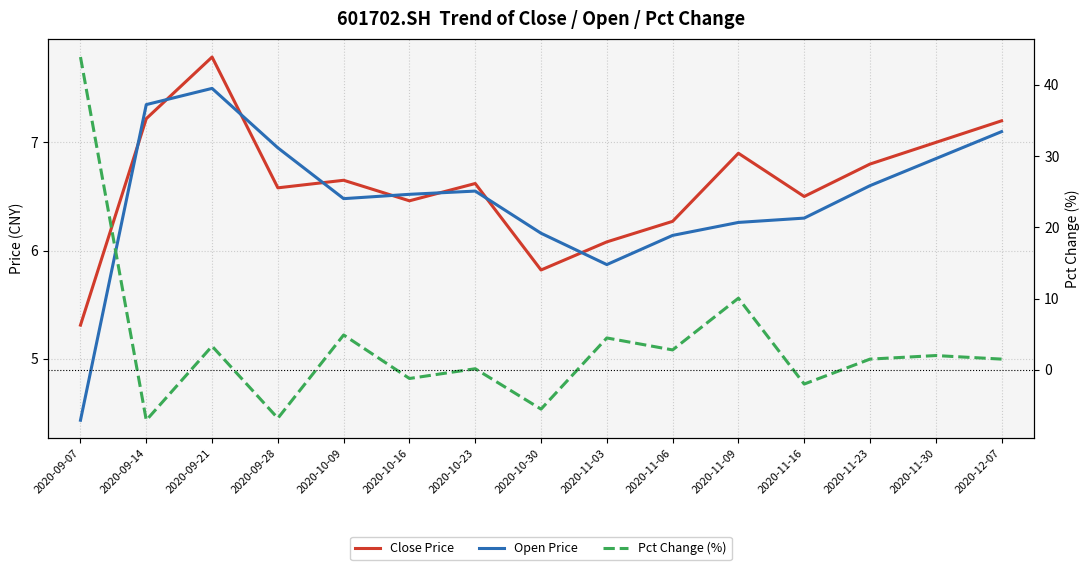

Does the chart display data point markers on the line(s)?

No